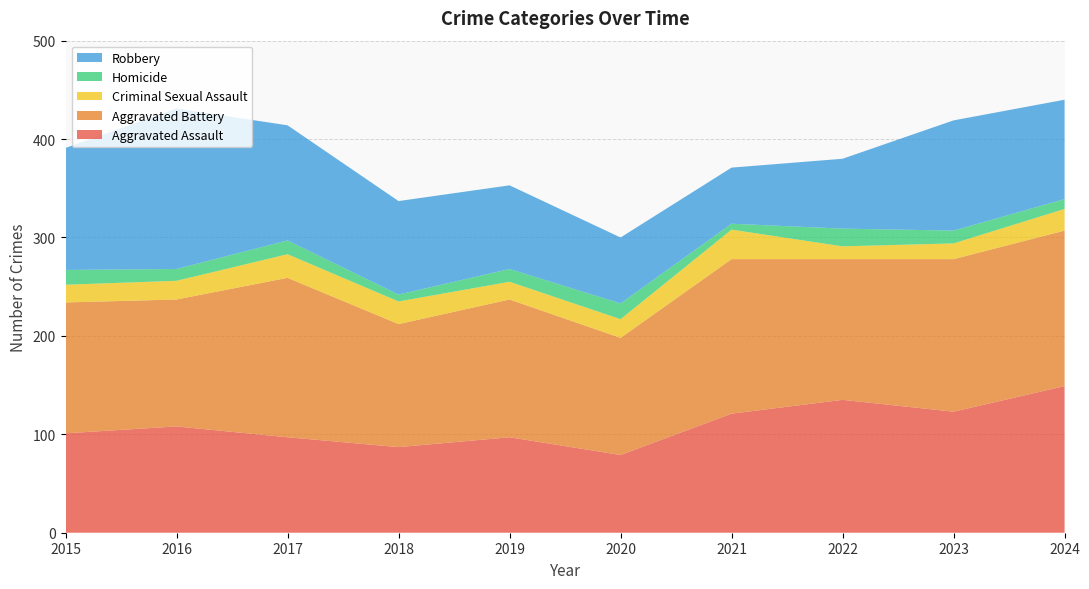

Reading left to right, list all the values displayed in this chart.

Aggravated Assault: 101	108	97	87	97	79	121	135	123	149
Aggravated Battery: 133	129	162	125	140	119	157	143	155	158
Criminal Sexual Assault: 18	19	24	23	18	19	30	13	16	22
Homicide: 15	12	14	7	13	16	6	18	13	10
Robbery: 124	163	117	95	85	67	57	71	112	101